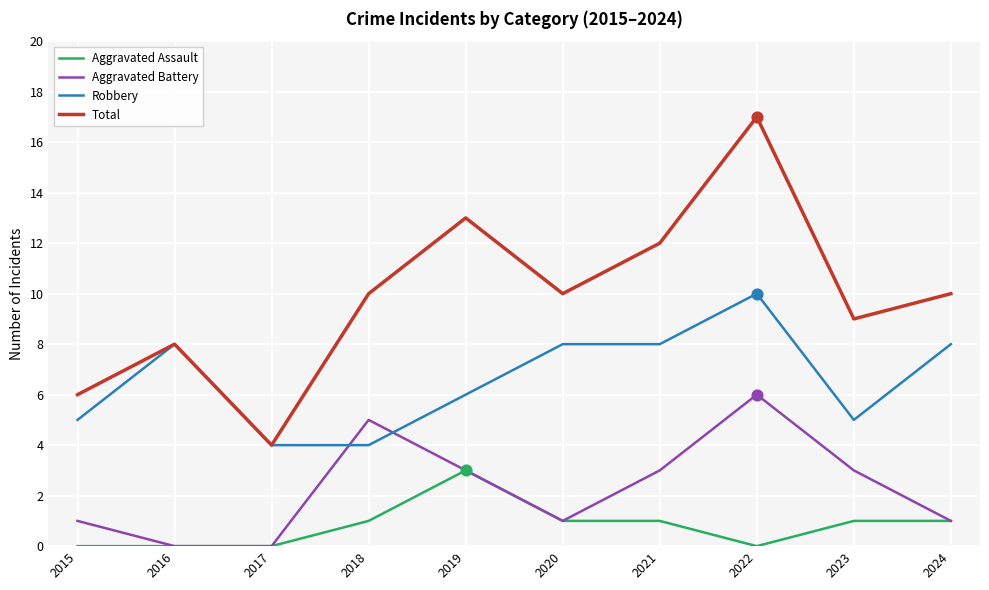

What are all the series names shown in the legend?

Aggravated Assault, Aggravated Battery, Robbery, Total